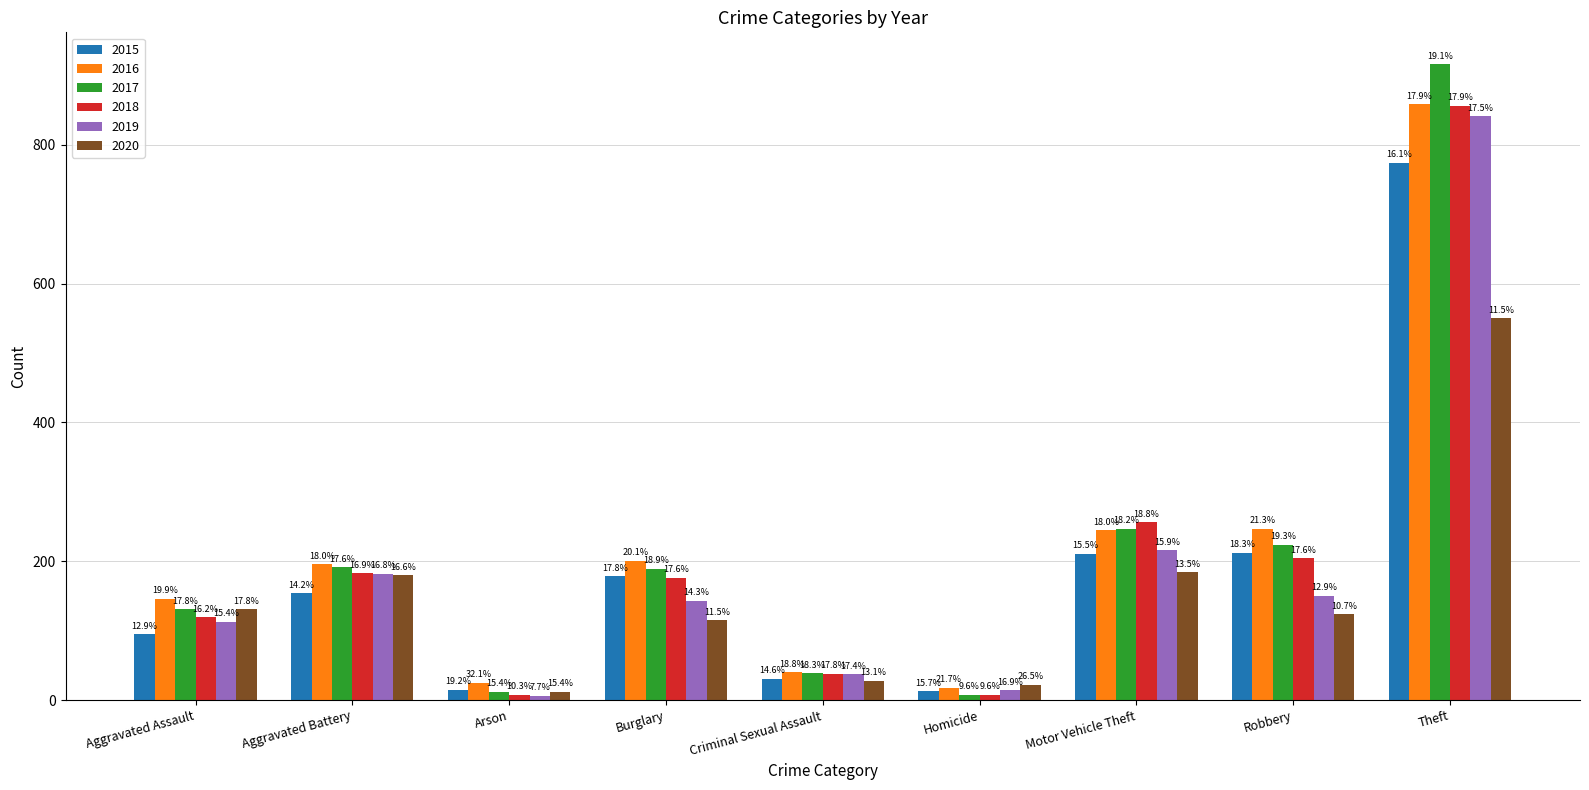

How many bars are there in total?

54